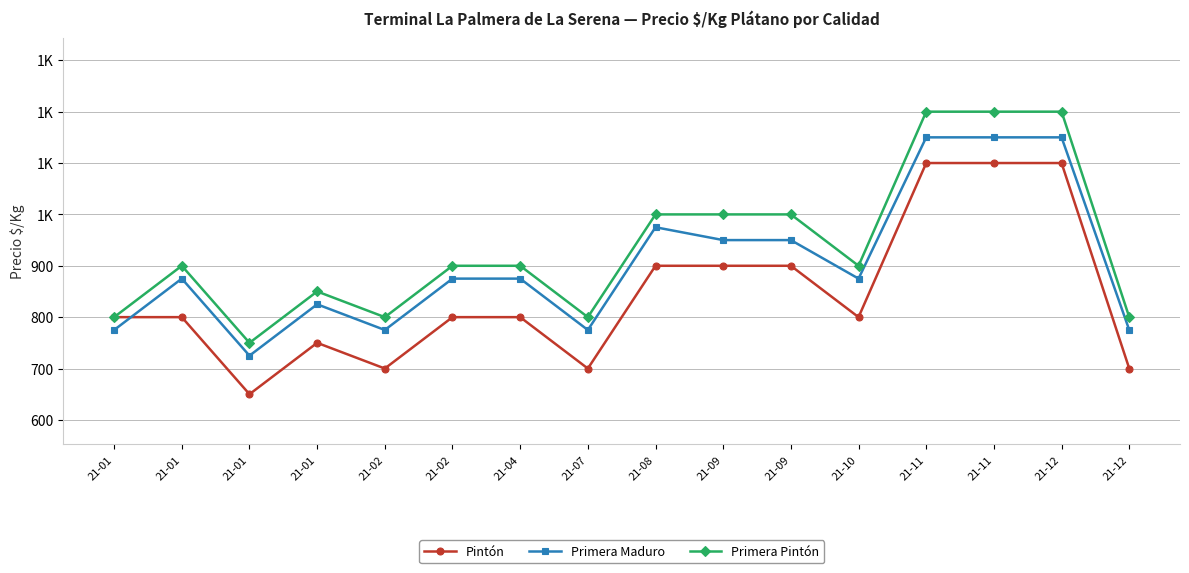

Is this an area chart (filled region under the line)?

No